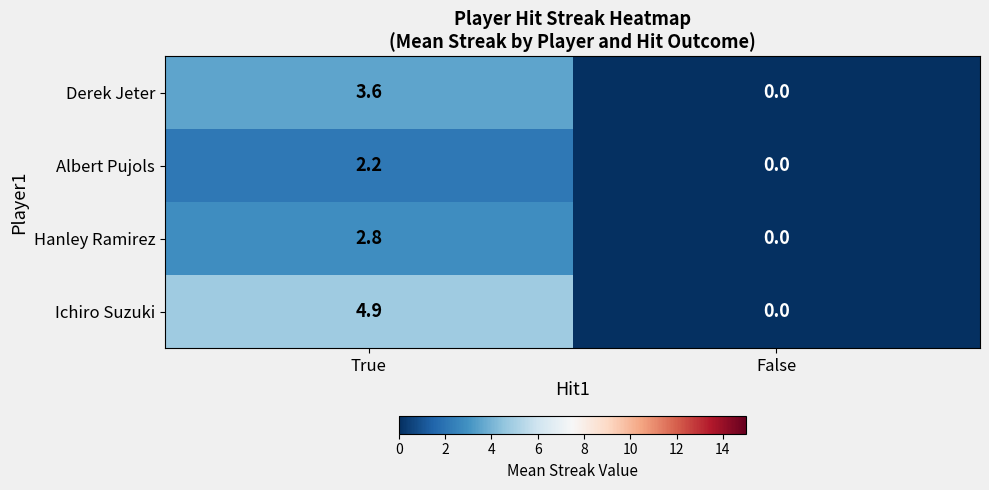

Which series has the widest spread of values?

Ichiro Suzuki